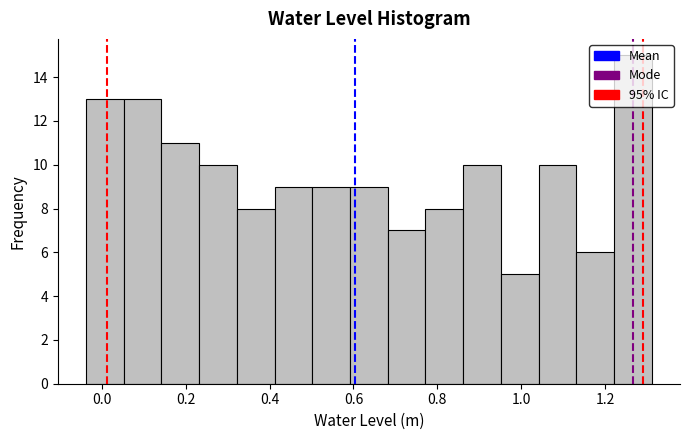

Over which range of the x-axis is the bar tallest?

1.22 to 1.32